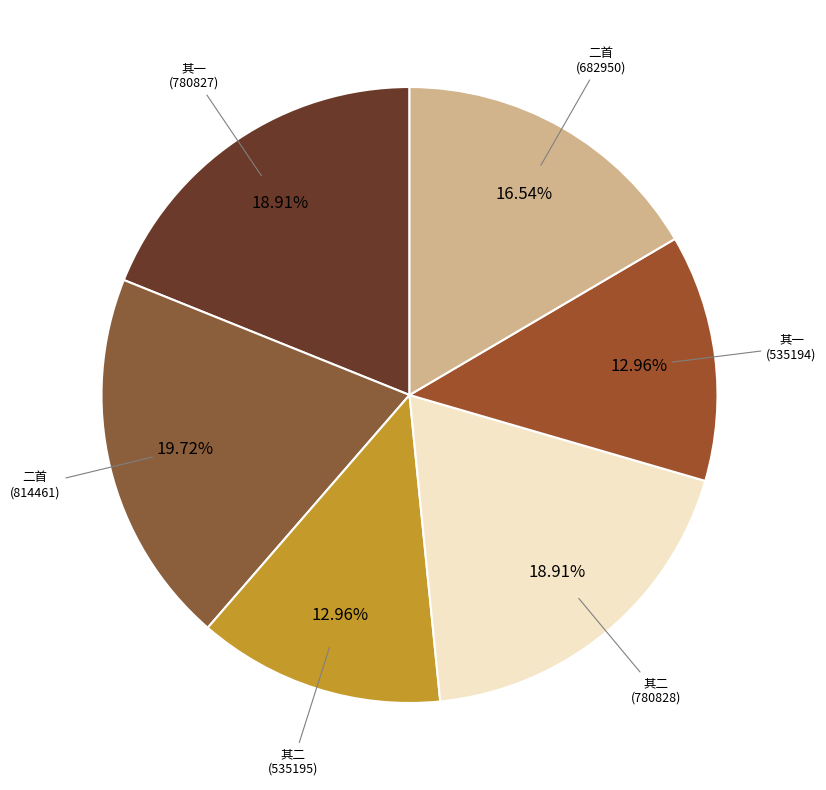

Rank the categories by value from lowest to highest.

甲戌夏再过武林诸君招游西湖感兴二首 其一, 甲戌夏再过武林诸君招游西湖感兴二首 其二, 甲戌夏再过武林诸君招游西湖感兴二首, 张仲甫舍人闻余改役东河以诗志喜因叠寄谢武林诸君韵答之二首 其一, 张仲甫舍人闻余改役东河以诗志喜因叠寄谢武林诸君韵答之二首 其二, 张仲甫舍人闻余改役东河以诗志喜因叠寄谢武林诸君韵答之二首